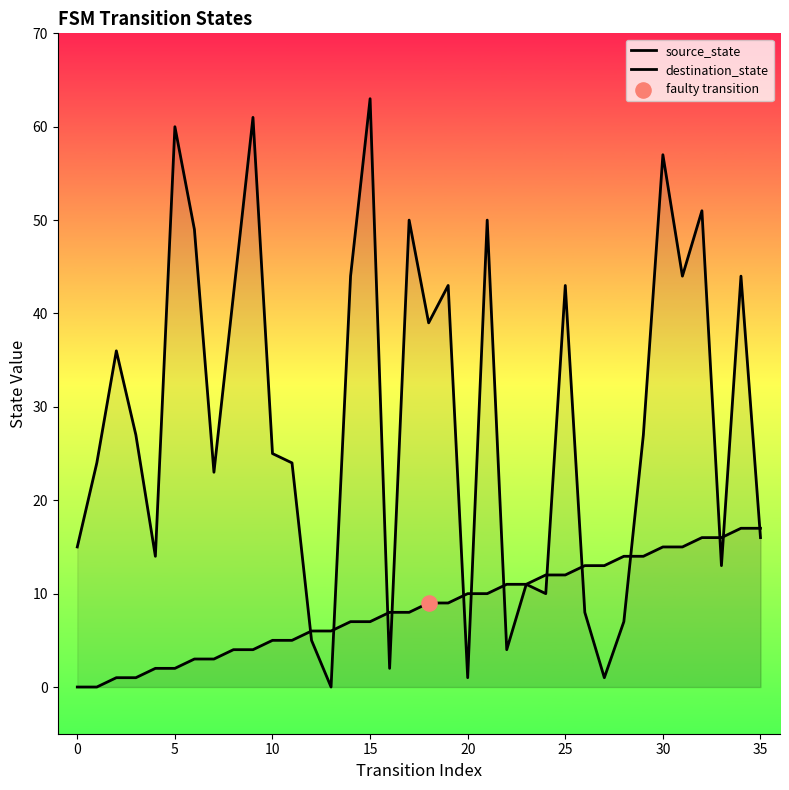

At which category is the sum across all series the highest?

30